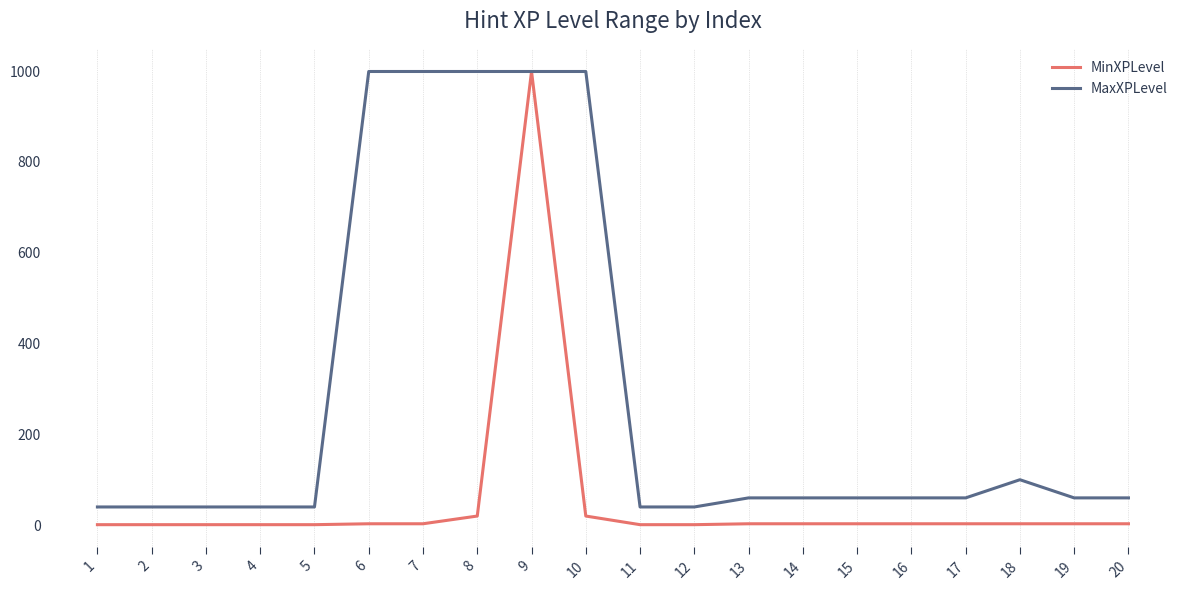

What is the sum of the MaxXPLevel values at 14 and 11?

100